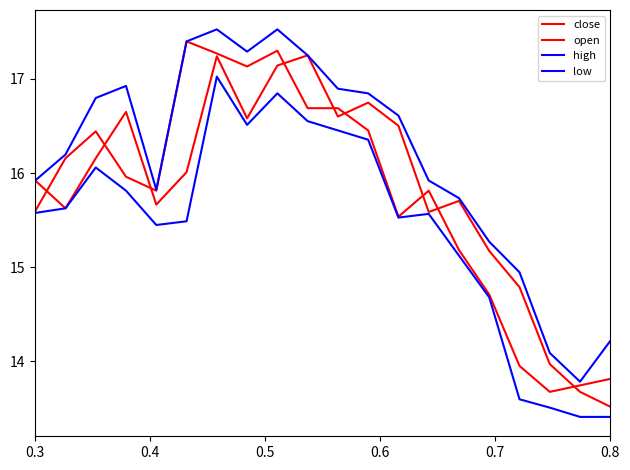

How many lines are shown in the chart?

4